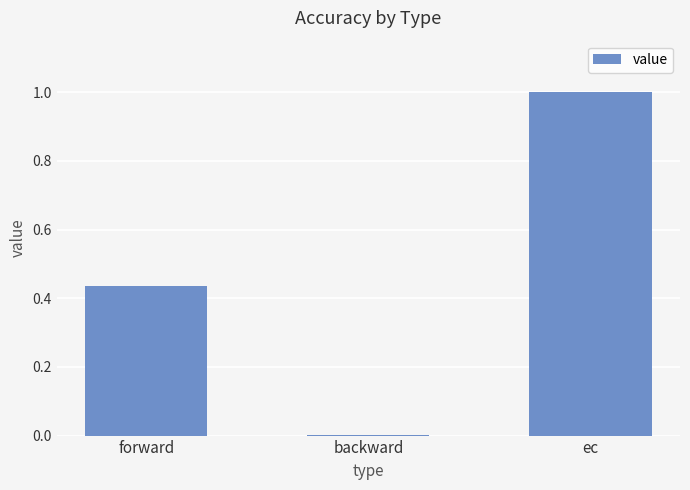

Which label corresponds to the largest value in the chart?

ec